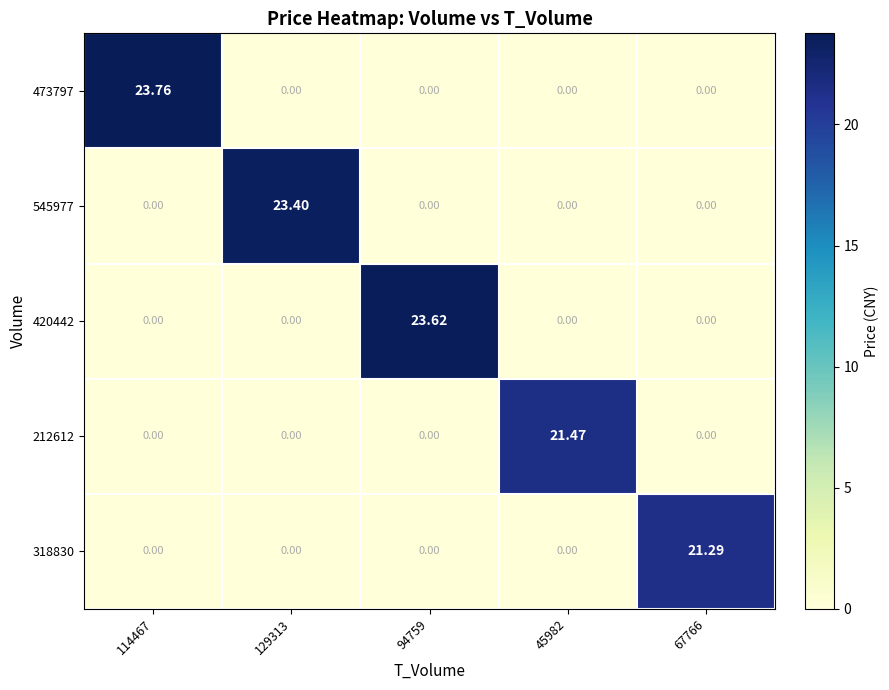

Which series has the widest spread of values?

473797